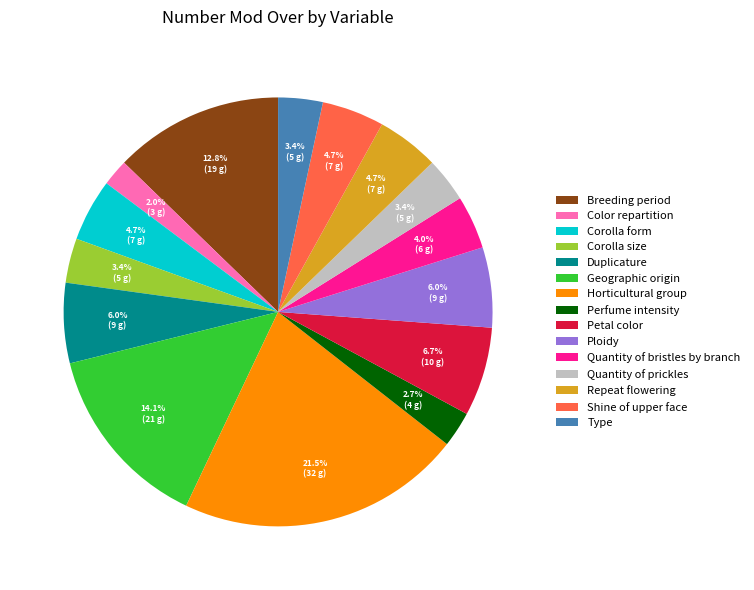

How many slices are in this pie chart?

15